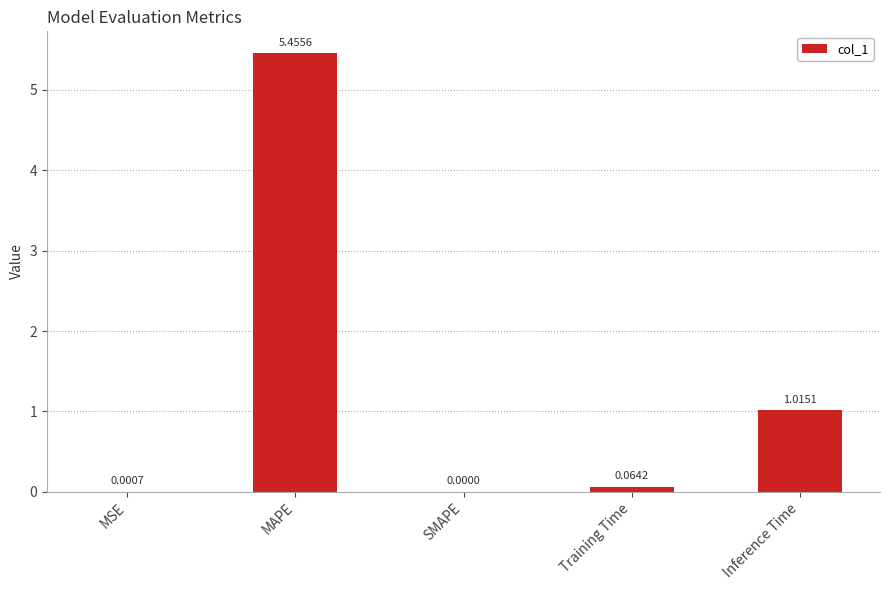

How many positive values are there?

4